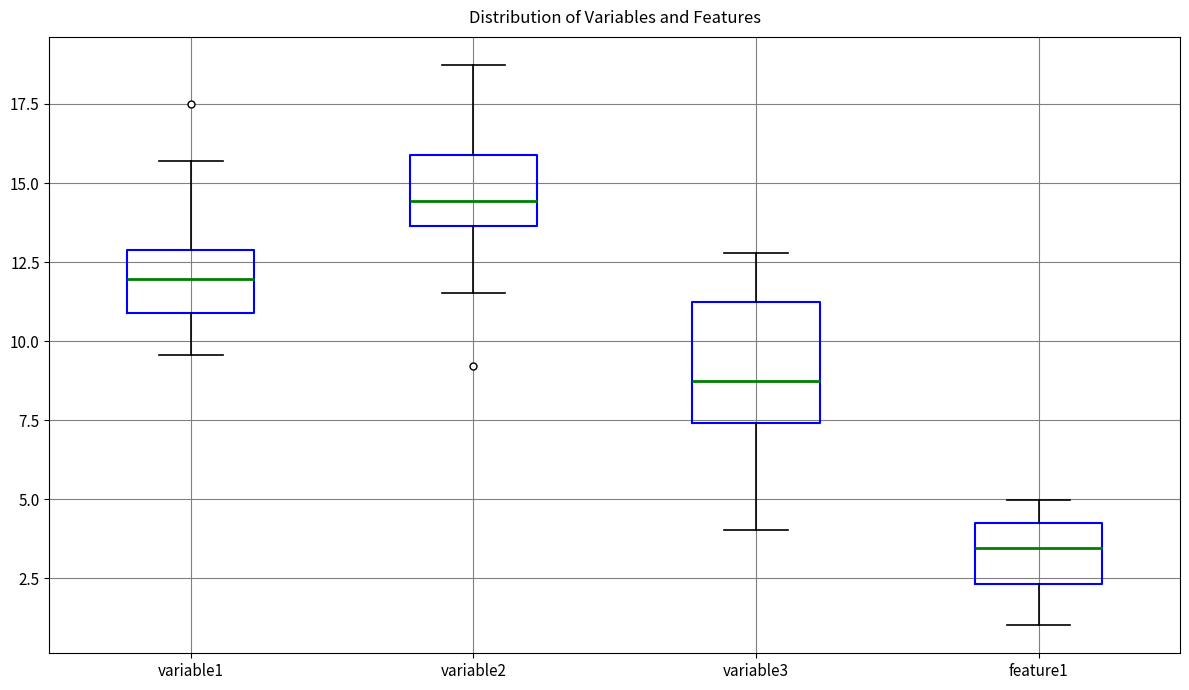

Comparing the boxes themselves (not the whiskers), which one is the tallest?

variable3